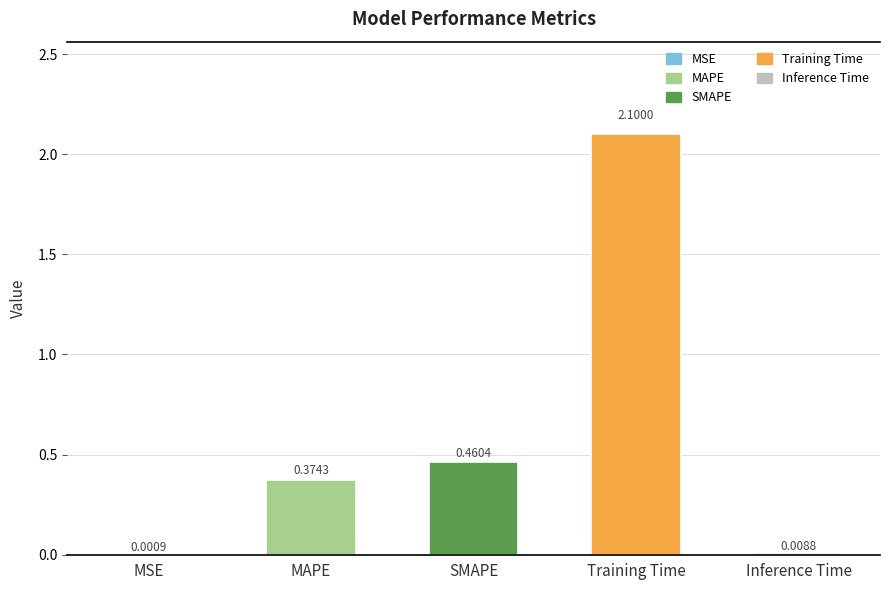

Which has a higher value, Inference Time or MSE?

Inference Time